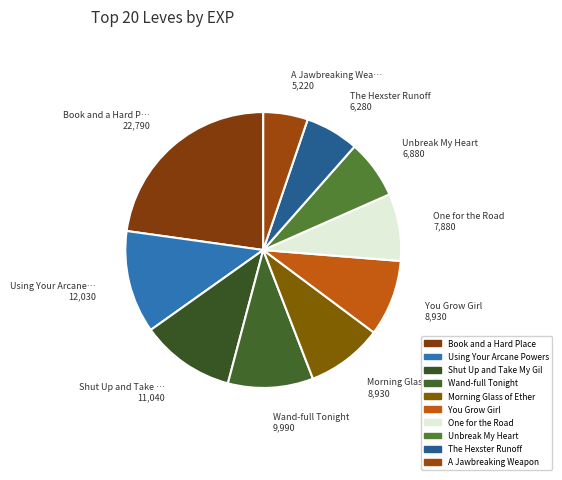

How many slices are in this pie chart?

10